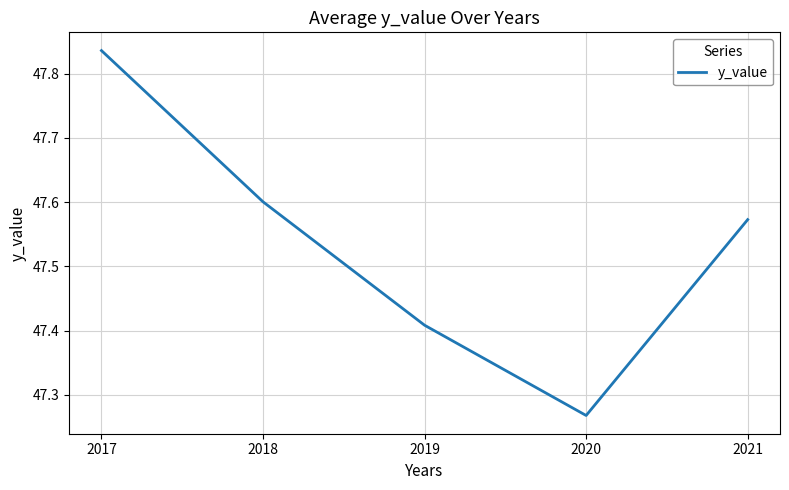

What is the change in value from 2020 to 2021?

+0.3